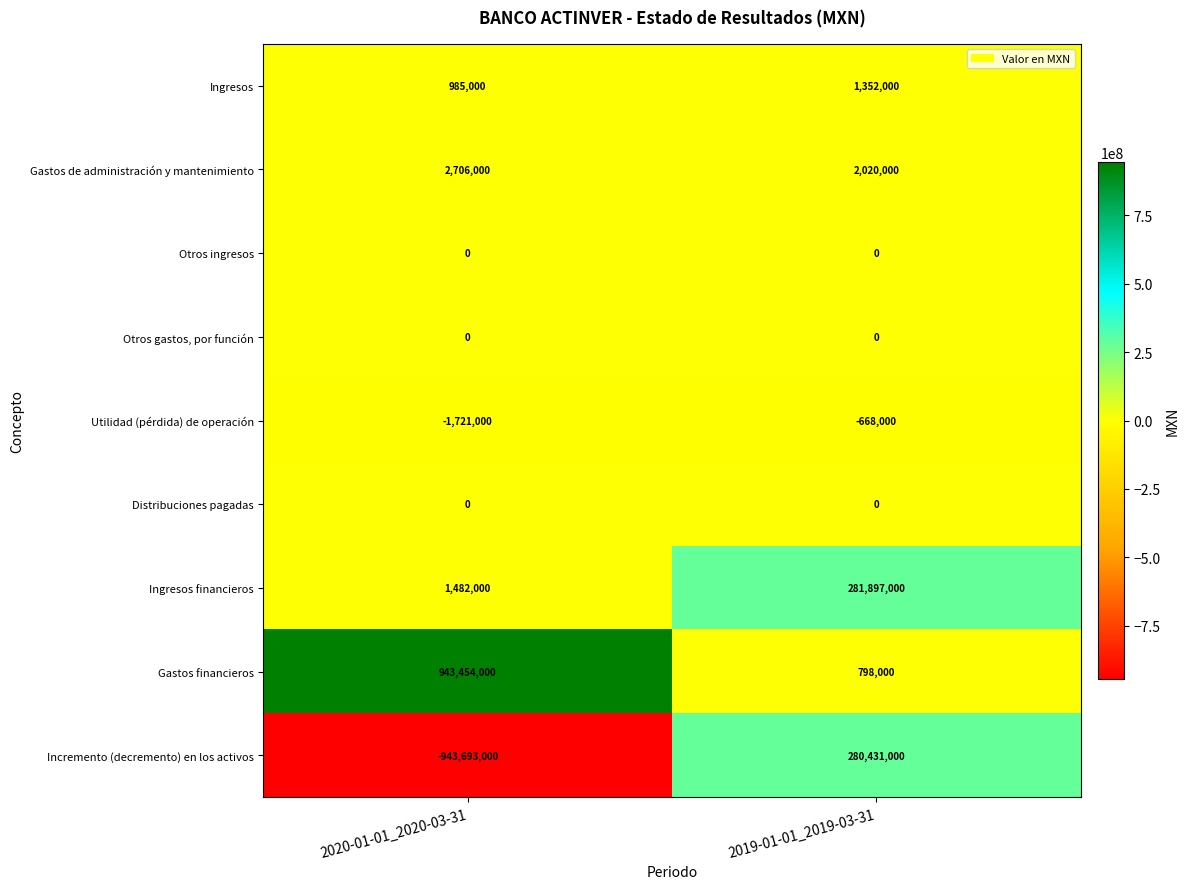

What is the total value across all series at 2019-01-01_2019-03-31?

565830000